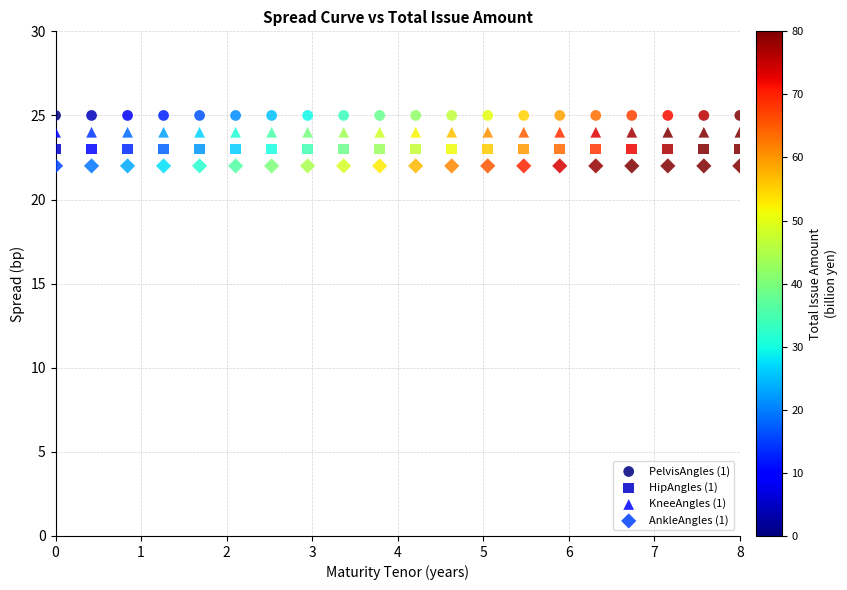

What are all the series names shown in the legend?

PelvisAngles (1), HipAngles (1), KneeAngles (1), AnkleAngles (1)